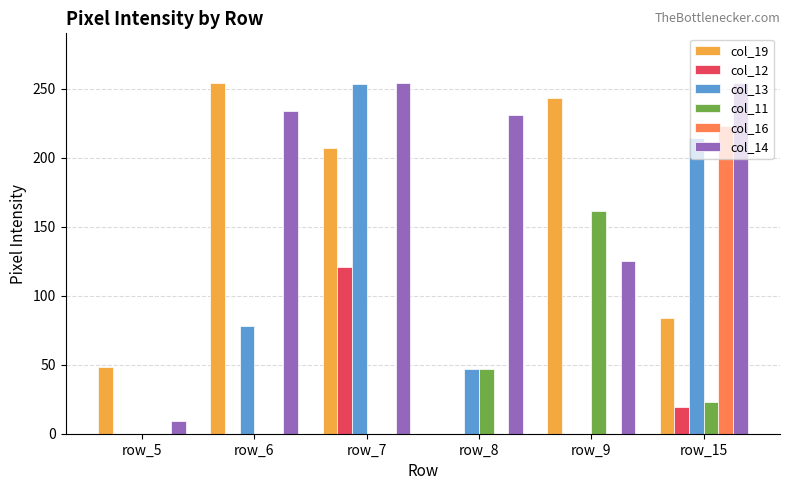

Is the value of col_14 at row_7 greater than the value of col_16 at row_15?

Yes